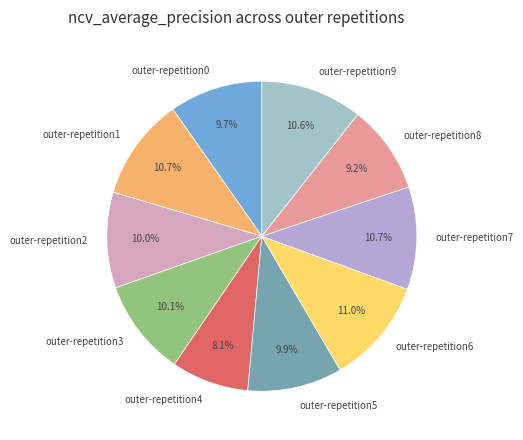

Is there any slice that represents more than half of the pie?

No